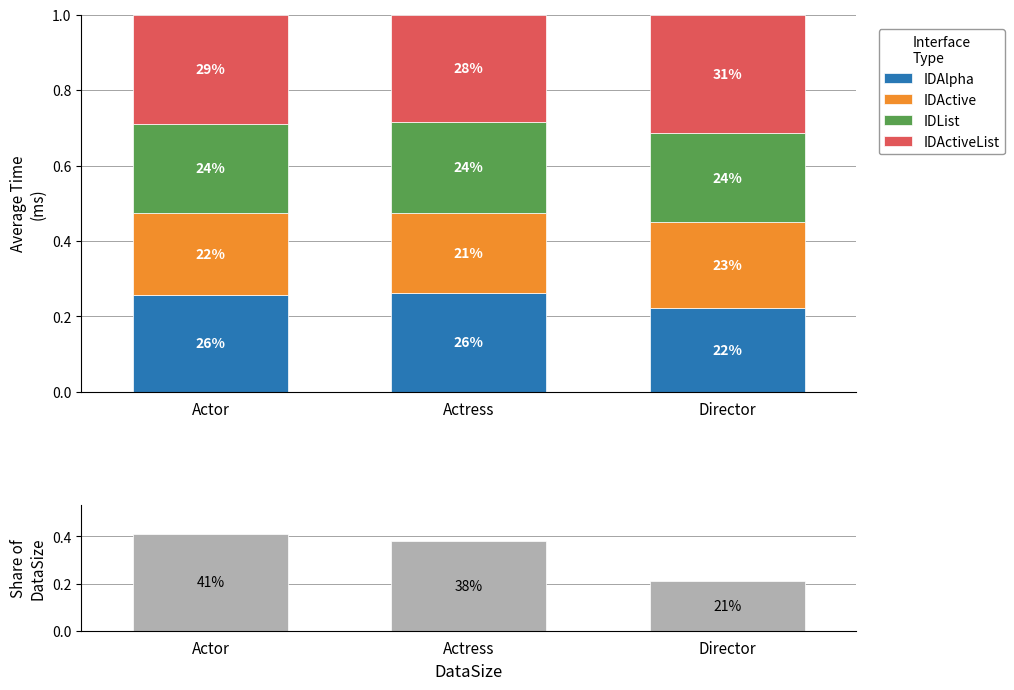

Which series changed the most between Actor and Director?

Share of DataSize